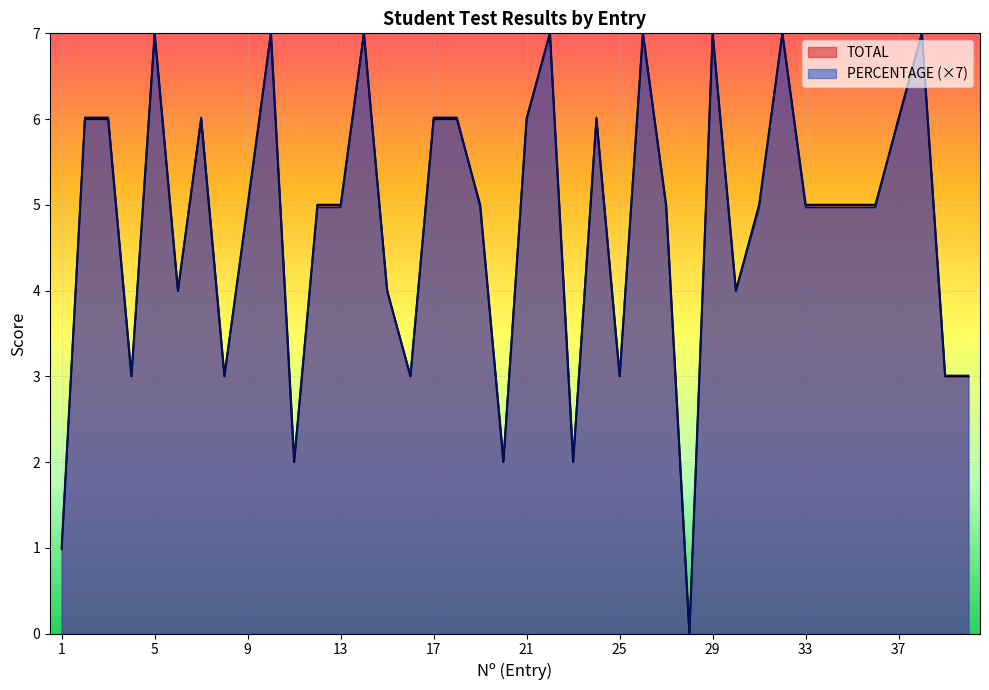

Which series has the largest range (max minus min)?

TOTAL